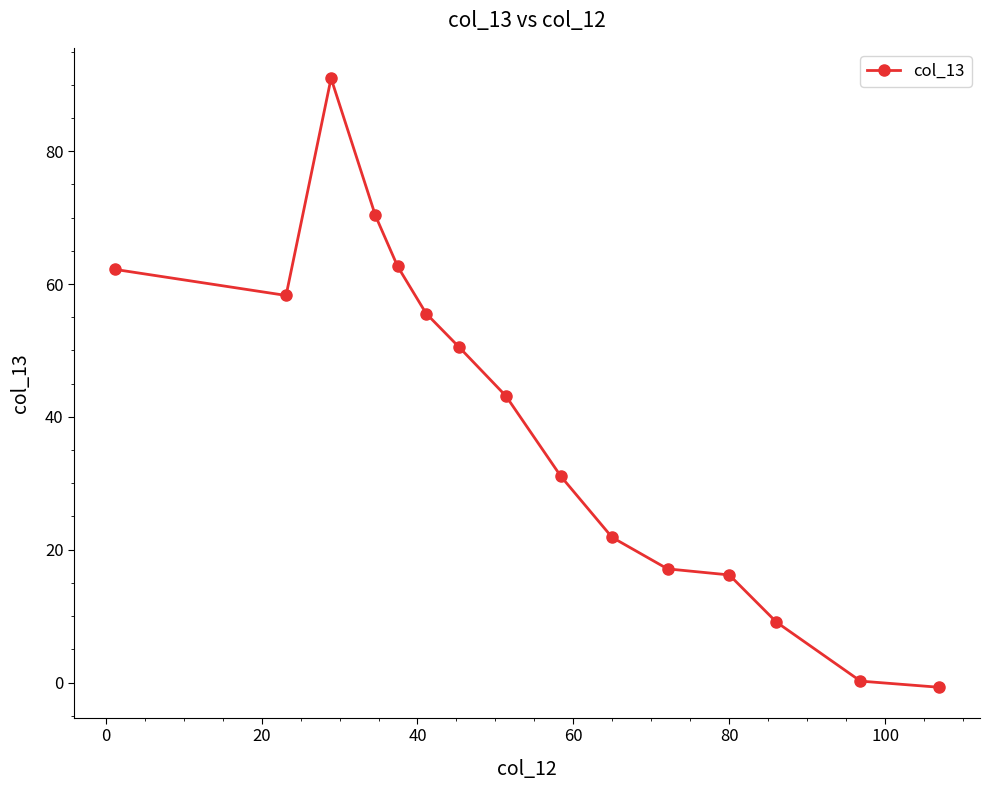

What is the maximum value shown in the chart?

91.0